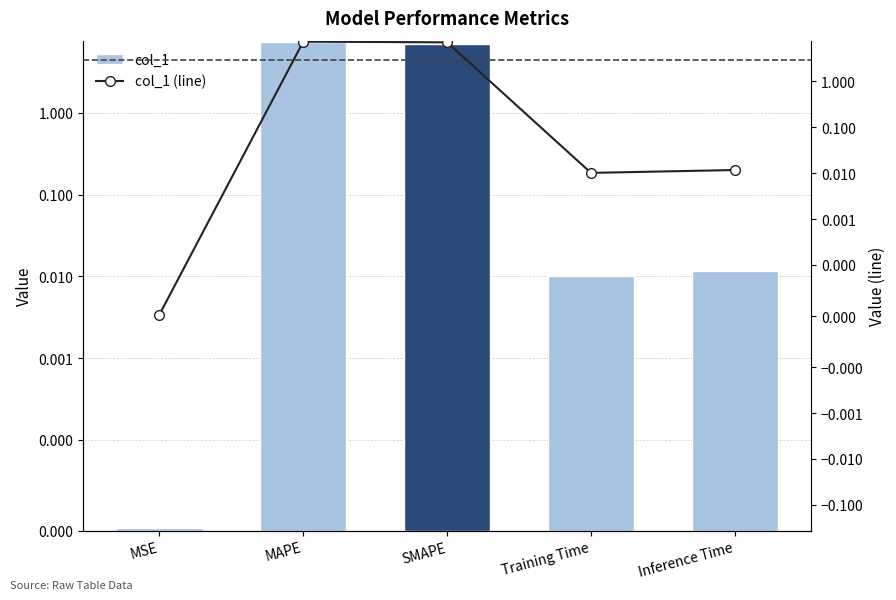

Are the bars grouped side by side (vs. stacked)?

Yes